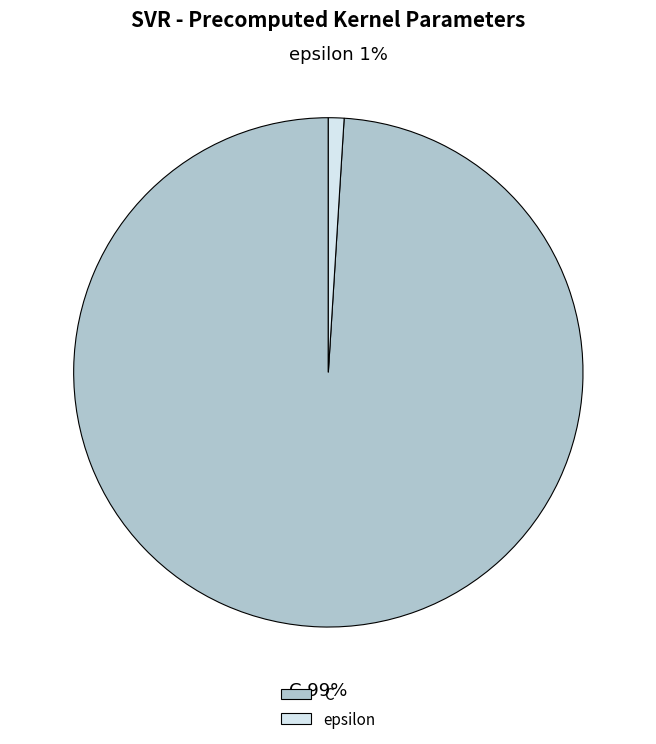

Combined, do C and epsilon account for over 50%?

Yes